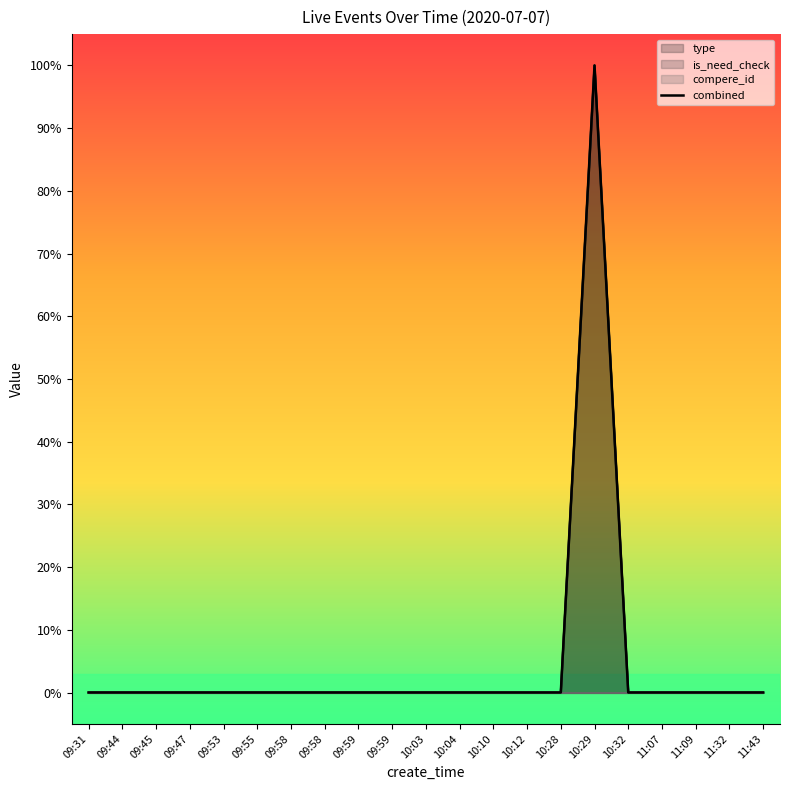

Which series has the widest spread of values?

type